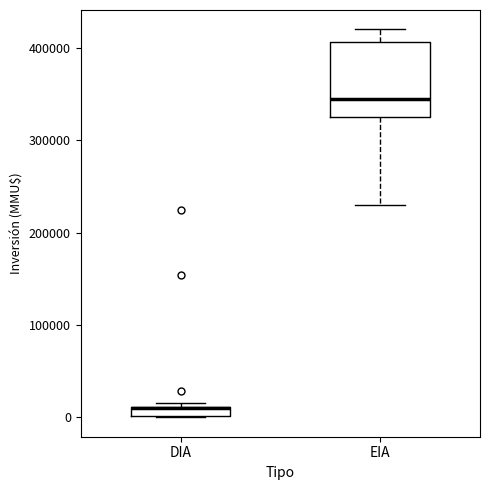

Which box is the tallest, from its lower edge to its upper edge?

EIA